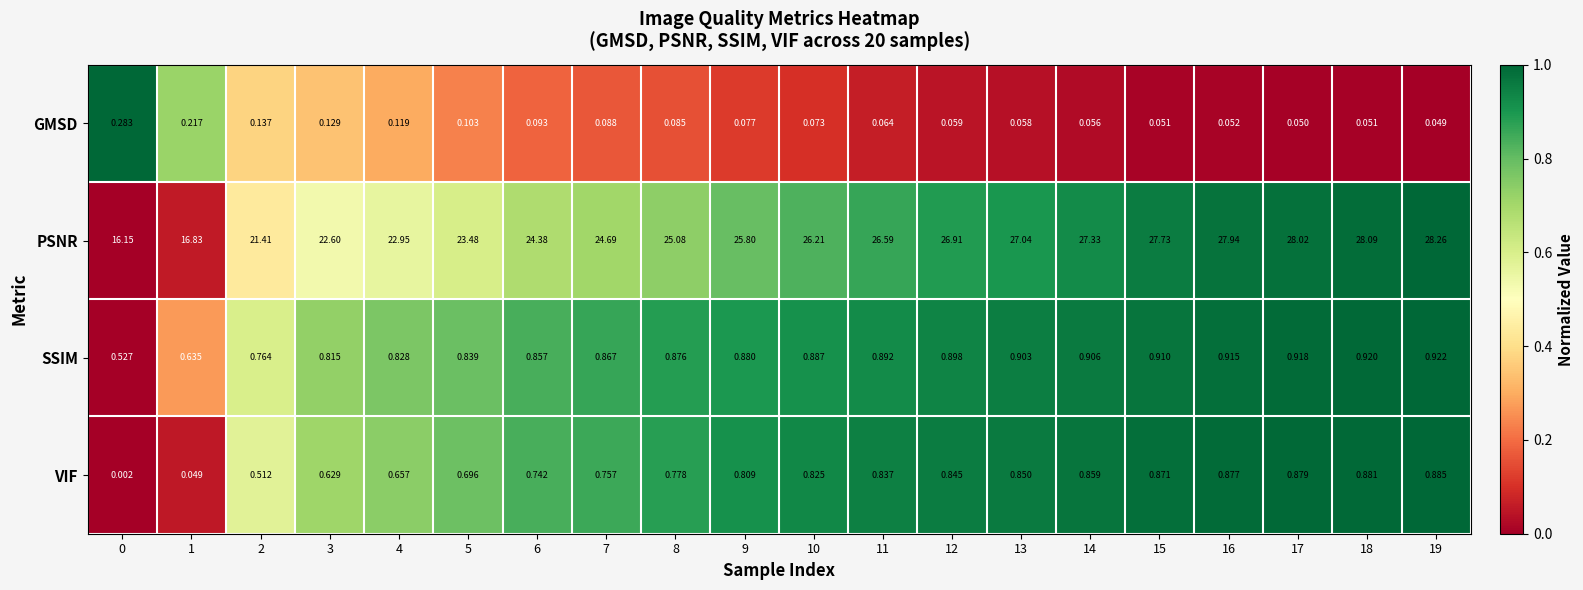

Rank the series at 14 from lowest to highest value.

GMSD, VIF, SSIM, PSNR